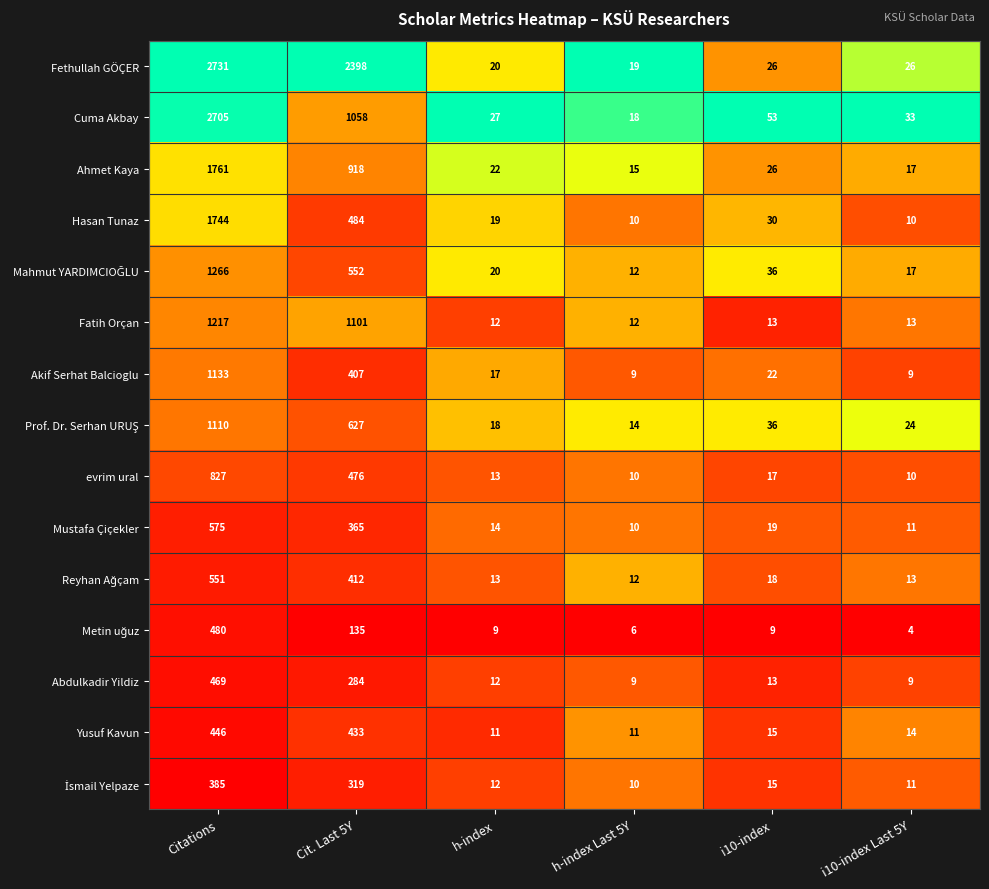

Which series changed the most between Cit. Last 5Y and i10-index Last 5Y?

Fethullah GÖÇER